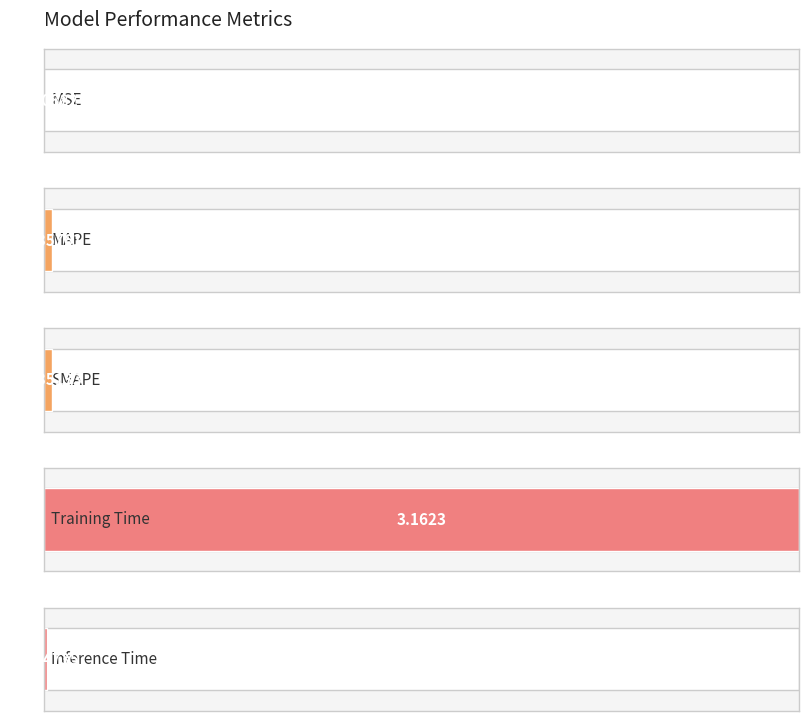

Reading left to right, what are all the values shown in this chart?

MSE=0.0	MAPE=0.0	SMAPE=0.0	Training Time=3.2	Inference Time=0.0